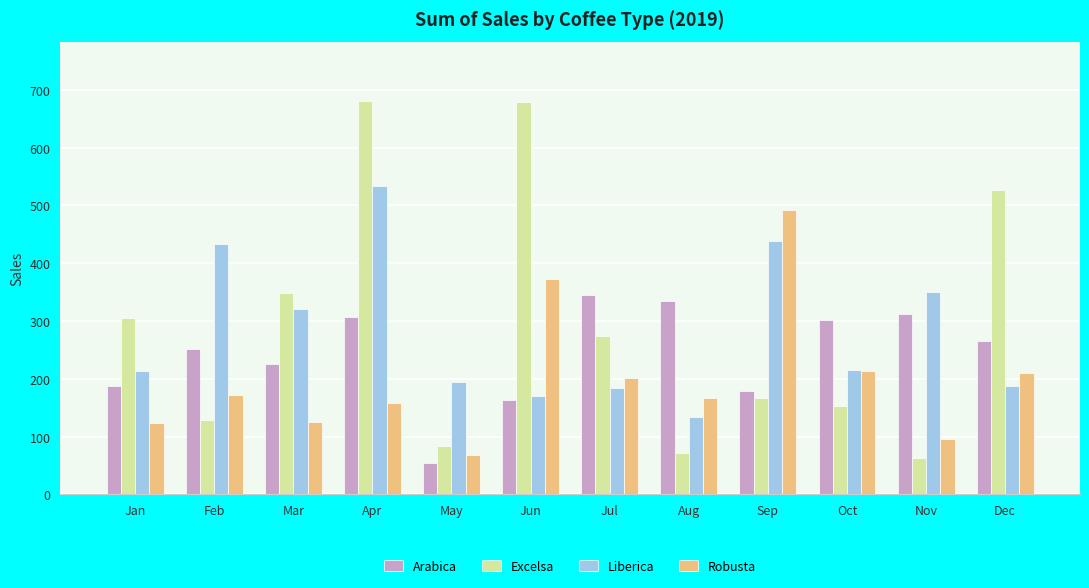

How many distinct data groups are displayed?

4